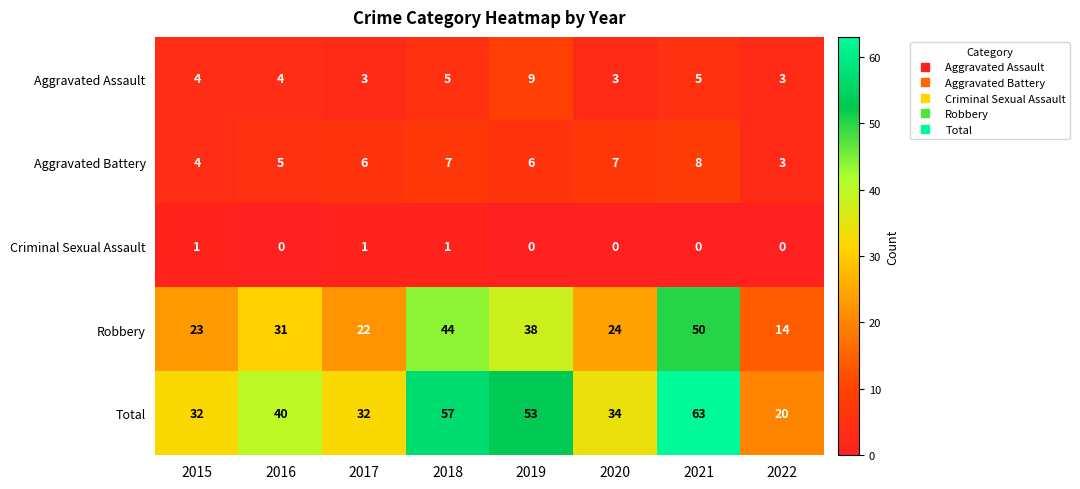

At how many categories does at least one series exceed 31?

7